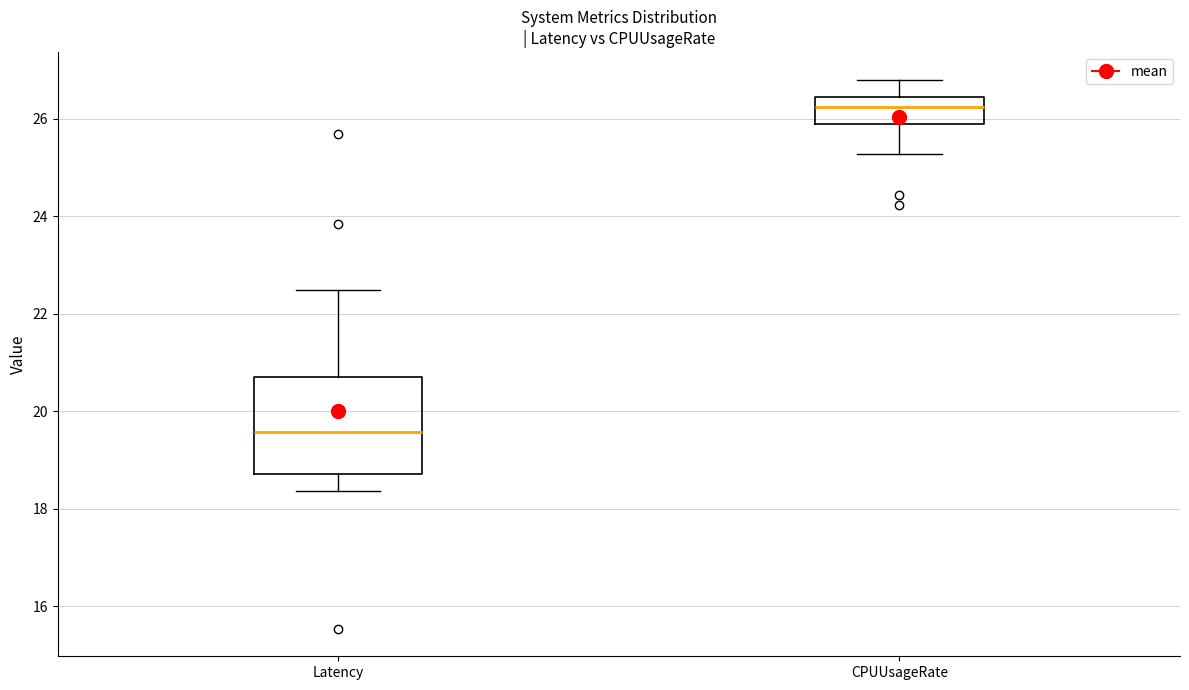

Which box's median line is the lowest?

Latency